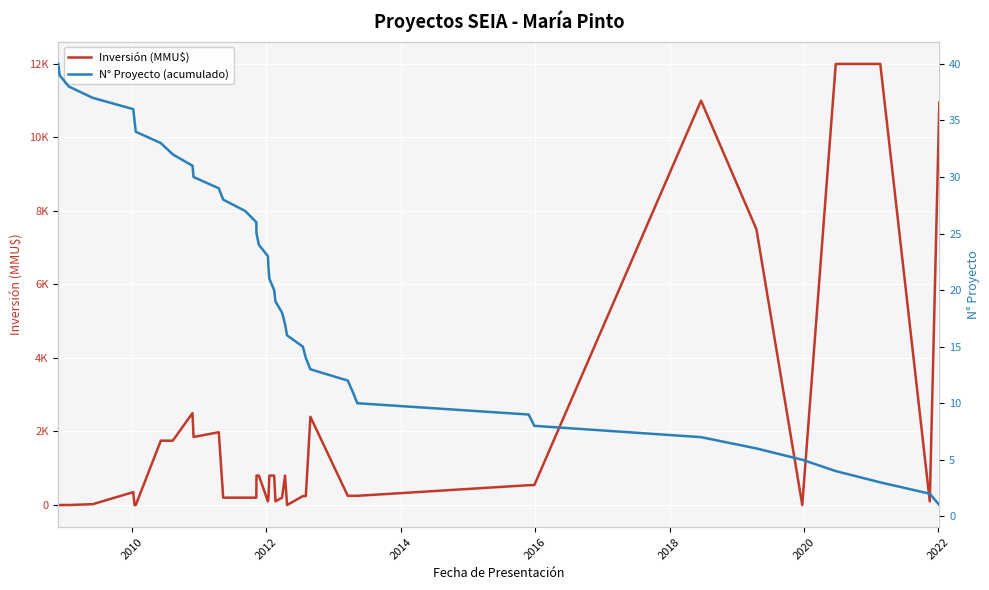

Which series has the largest total across all categories?

Inversión (MMU$)